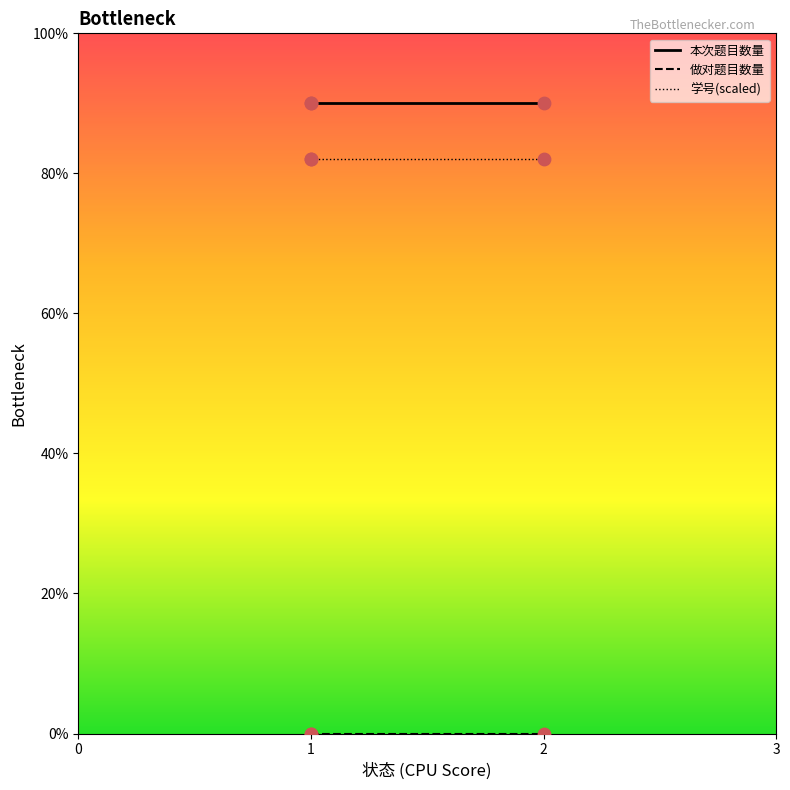

Which series reaches the minimum Y coordinate?

做对题目数量